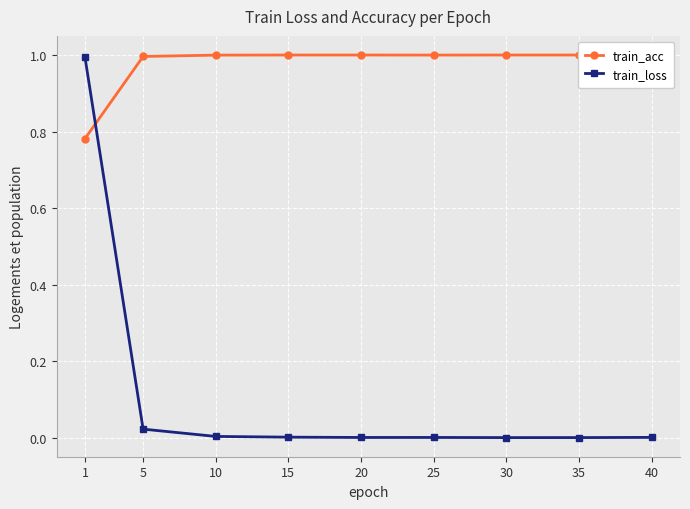

True or false: train_acc and train_loss cross at least once.

True